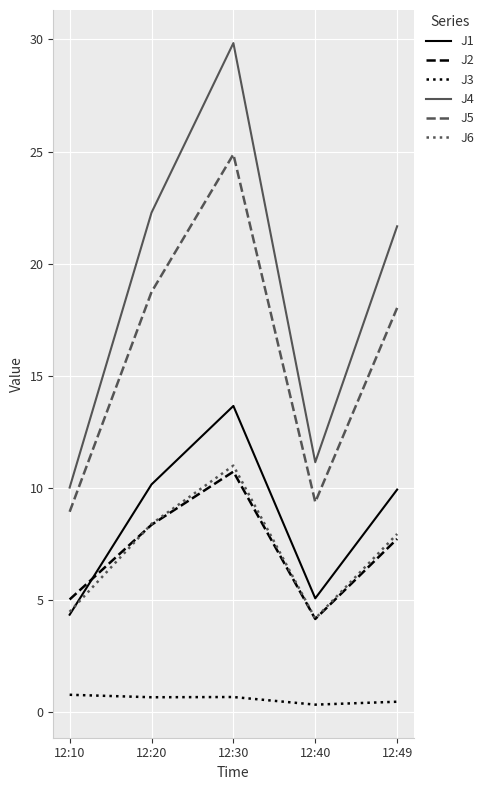

True or false: J2 and J3 cross at least once.

False